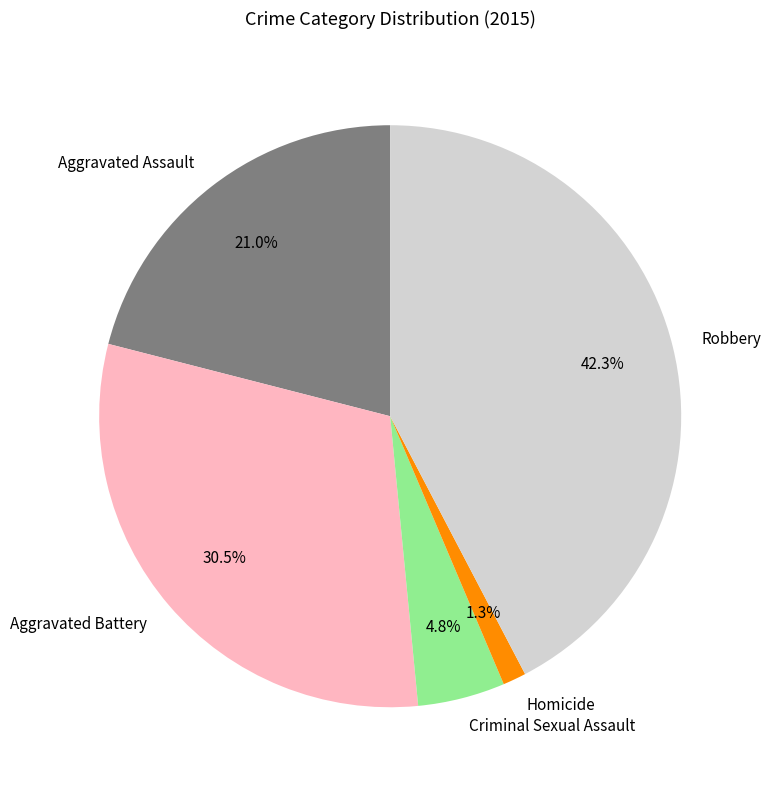

To the nearest percent, what is the combined percentage of Aggravated Assault and Criminal Sexual Assault?

26%